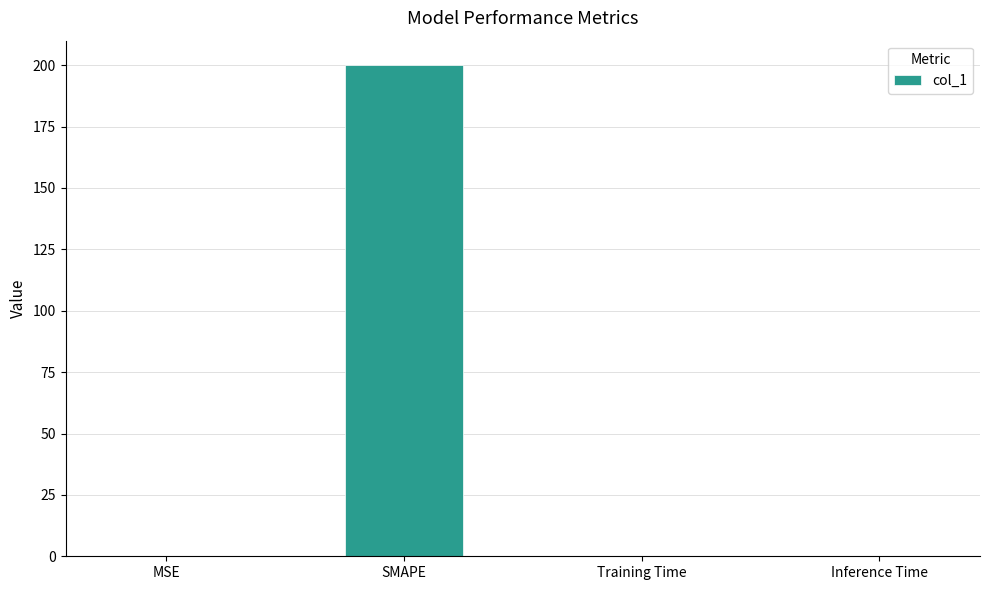

What is the change in value from MSE to Inference Time?

-0.1